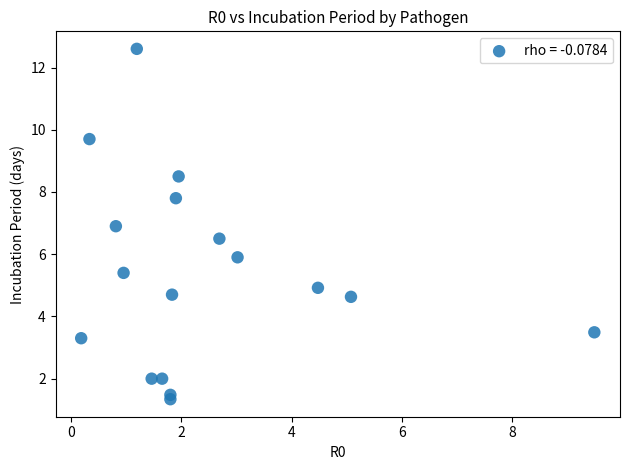

What is the range of Y values (max minus min)?

11.3